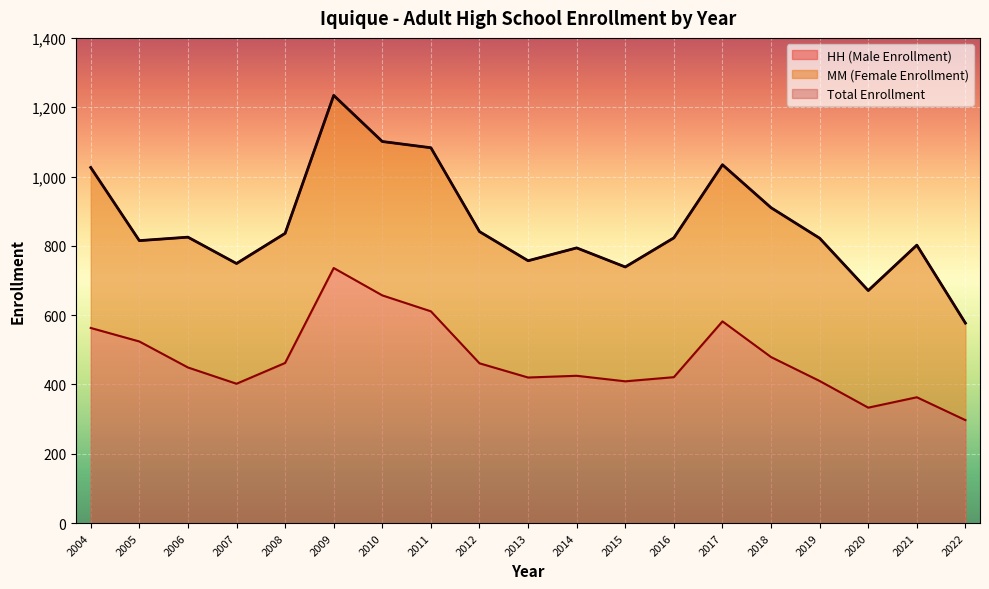

Which series has the largest total across all categories?

Total Enrollment